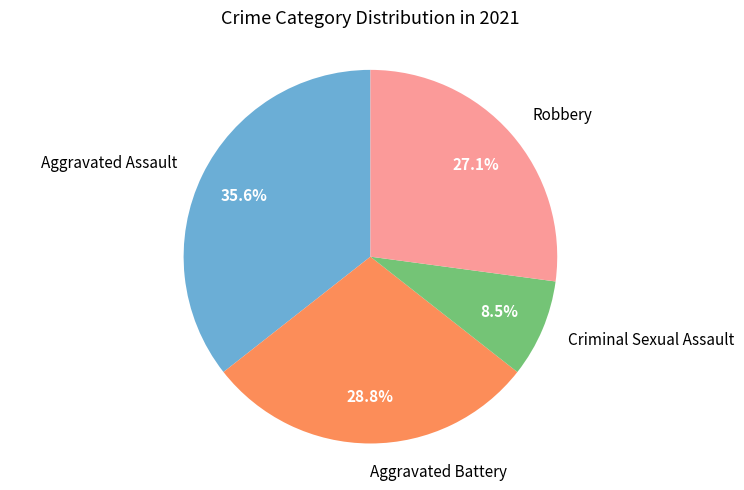

Count the number of slices in the pie.

4